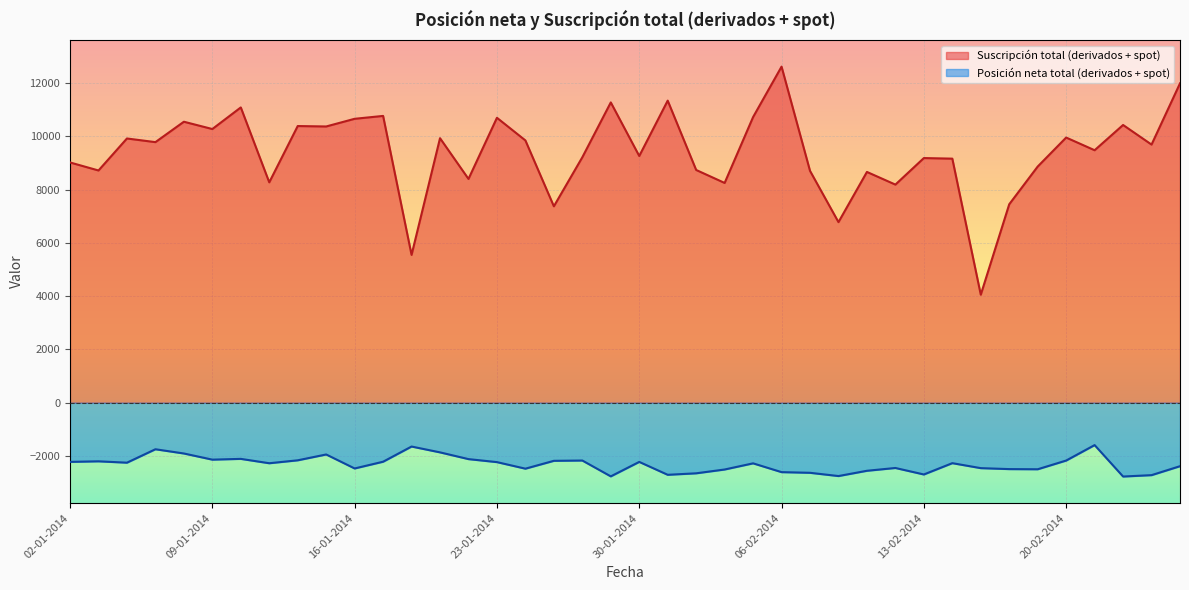

Reading left to right, list all the values displayed in this chart.

Suscripción total (derivados + spot): 9020	8719	9920	9783	10549	10275	11086	8274	10387	10371	10659	10767	5550	9931	8402	10697	9847	7374	9215	11274	9263	11341	8738	8251	10724	12617	8705	6780	8664	8189	9185	9163	4056	7451	8867	9955	9479	10427	9691	11990
Posición neta total (derivados + spot): -2220	-2199	-2250	-1746	-1905	-2136	-2107	-2271	-2161	-1942	-2467	-2214	-1644	-1863	-2116	-2229	-2475	-2180	-2169	-2764	-2221	-2705	-2649	-2506	-2275	-2605	-2630	-2752	-2554	-2449	-2693	-2268	-2455	-2491	-2497	-2170	-1590	-2770	-2718	-2382